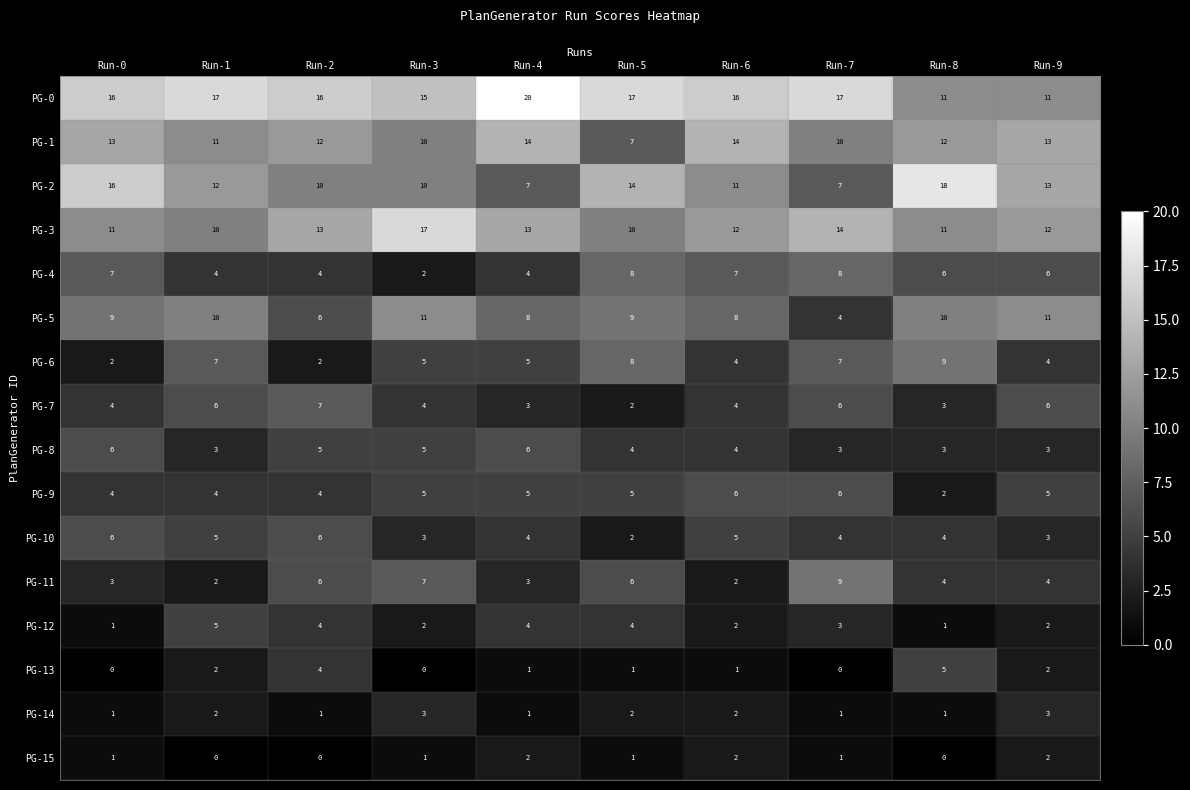

What is the difference between the highest and lowest values at Run-0?

16